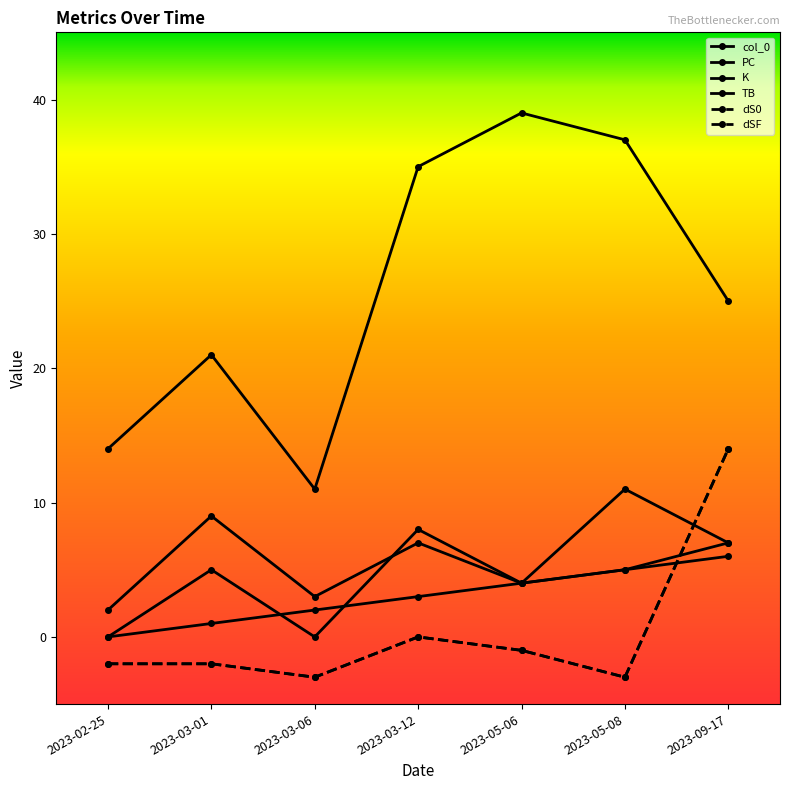

Which series has the widest spread of values?

PC